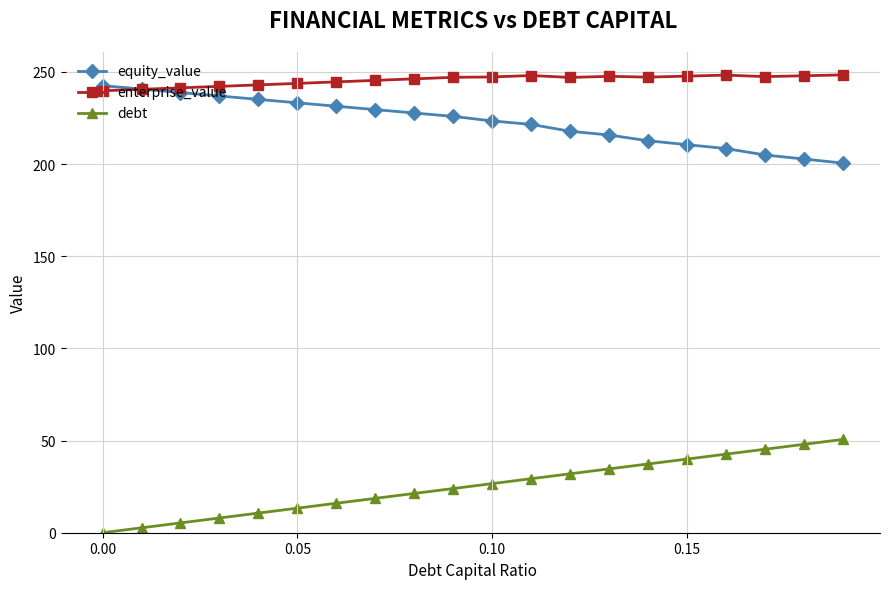

True or false: equity_value and debt cross at least once.

False